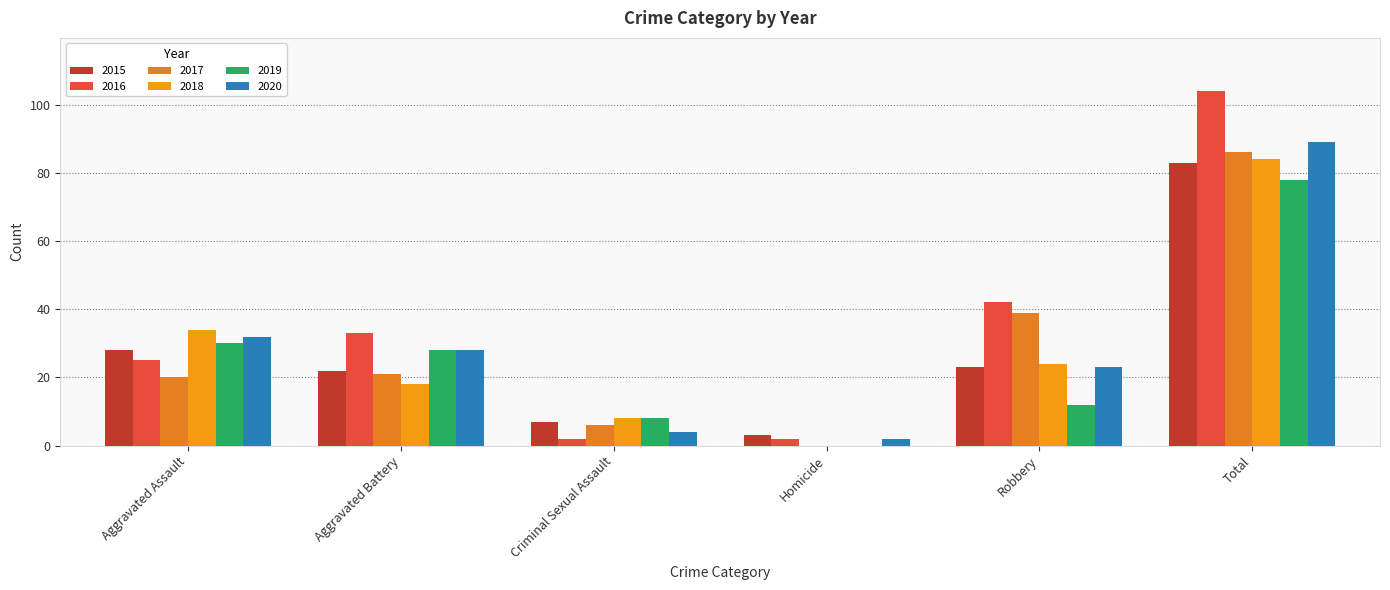

Reading left to right, what are all the values shown in this chart?

2015: Aggravated Assault=28	Aggravated Battery=22	Criminal Sexual Assault=7	Homicide=3	Robbery=23	Total=83
2016: Aggravated Assault=25	Aggravated Battery=33	Criminal Sexual Assault=2	Homicide=2	Robbery=42	Total=104
2017: Aggravated Assault=20	Aggravated Battery=21	Criminal Sexual Assault=6	Homicide=0	Robbery=39	Total=86
2018: Aggravated Assault=34	Aggravated Battery=18	Criminal Sexual Assault=8	Homicide=0	Robbery=24	Total=84
2019: Aggravated Assault=30	Aggravated Battery=28	Criminal Sexual Assault=8	Homicide=0	Robbery=12	Total=78
2020: Aggravated Assault=32	Aggravated Battery=28	Criminal Sexual Assault=4	Homicide=2	Robbery=23	Total=89